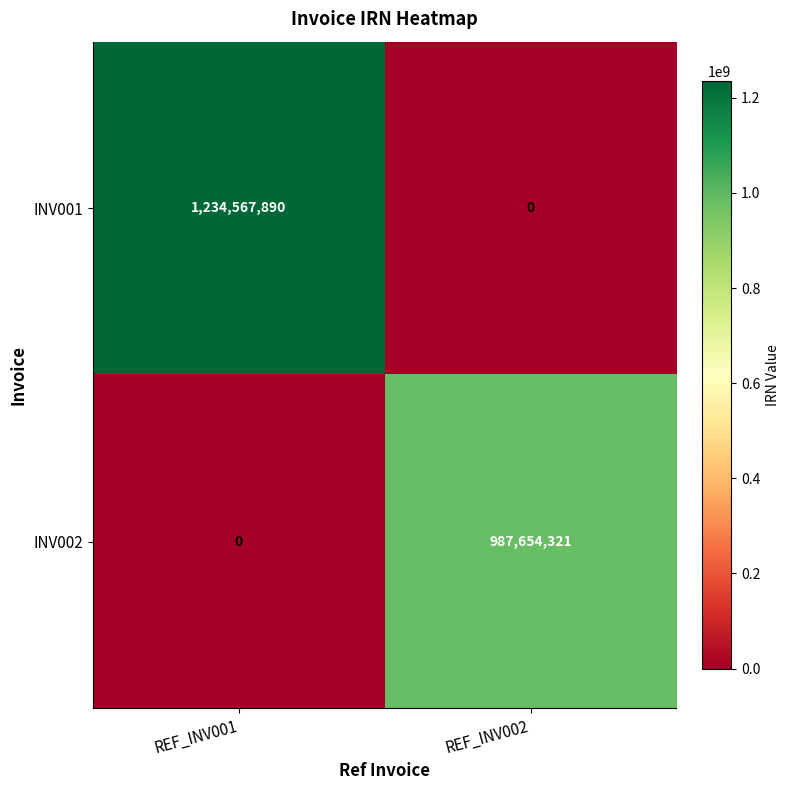

Reading left to right, what are all the values shown in this chart?

INV001: 1234567890	0
INV002: 0	987654321